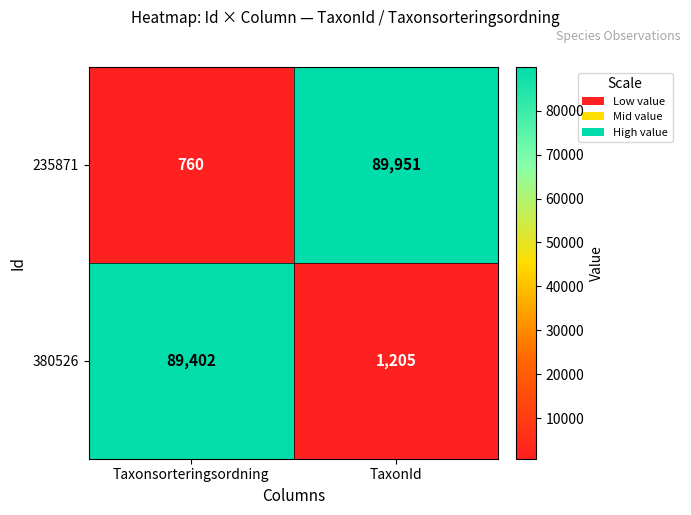

The 235871 series shows 760 at Taxonsorteringsordning. True or false?

True